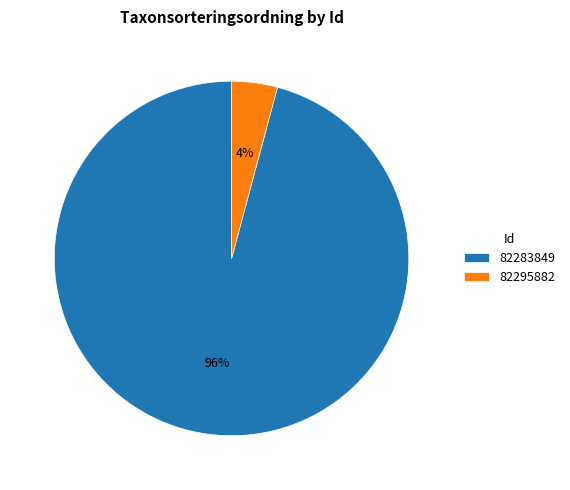

How many segments does this pie chart have?

2